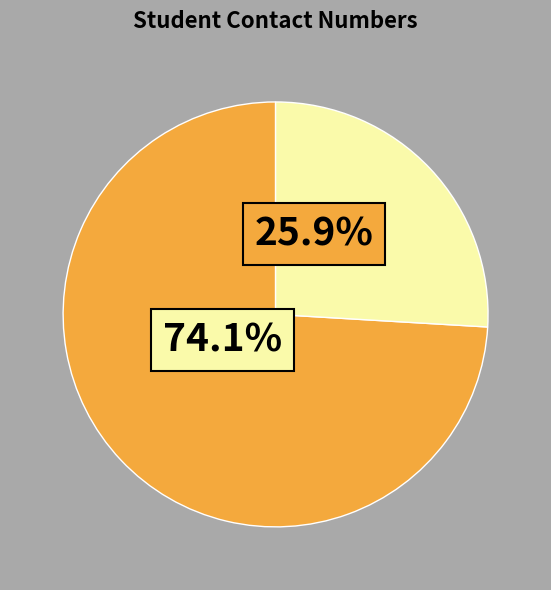

To the nearest percent, what portion does Nida Ali represent?

74%